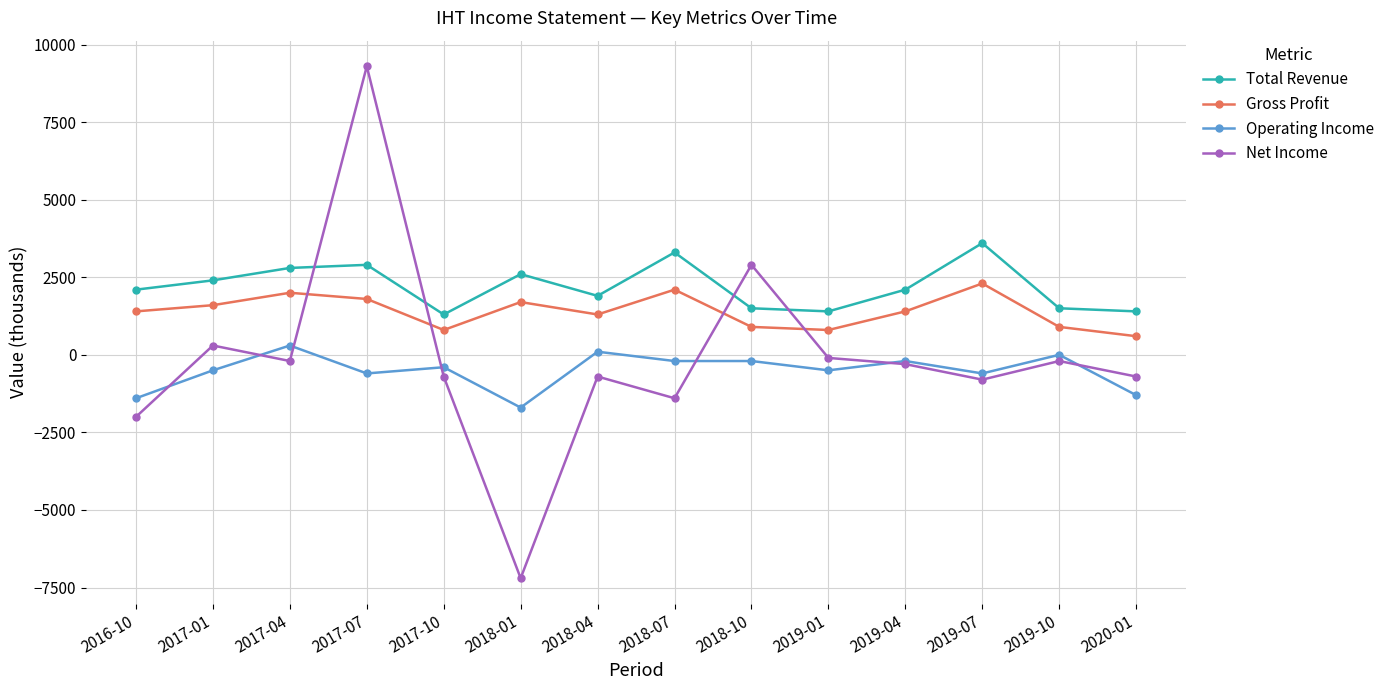

What is the difference between the Net Income values at 2018-04 and 2017-07?

10000